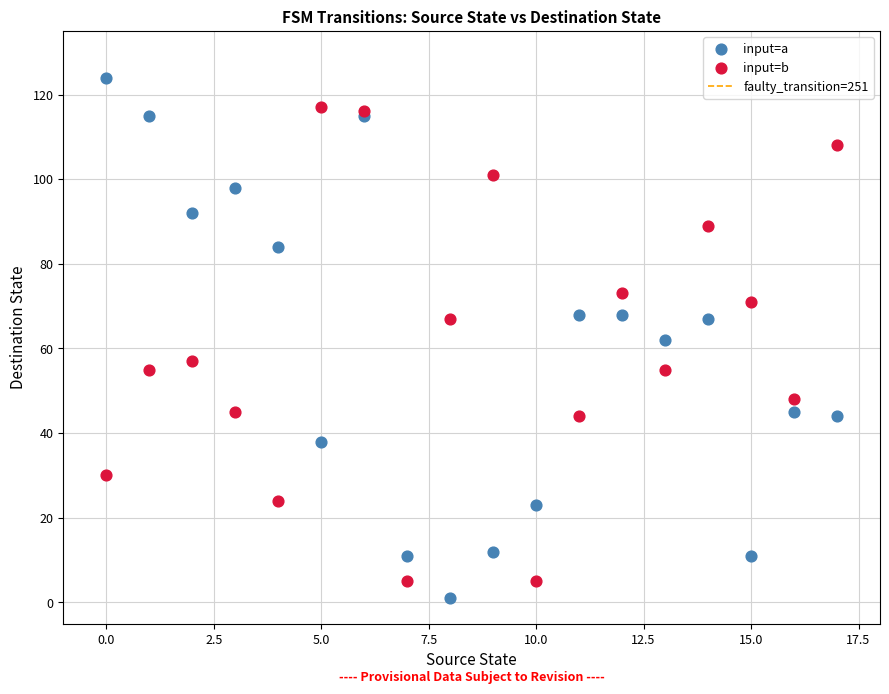

Which series reaches the maximum Y coordinate?

input=a